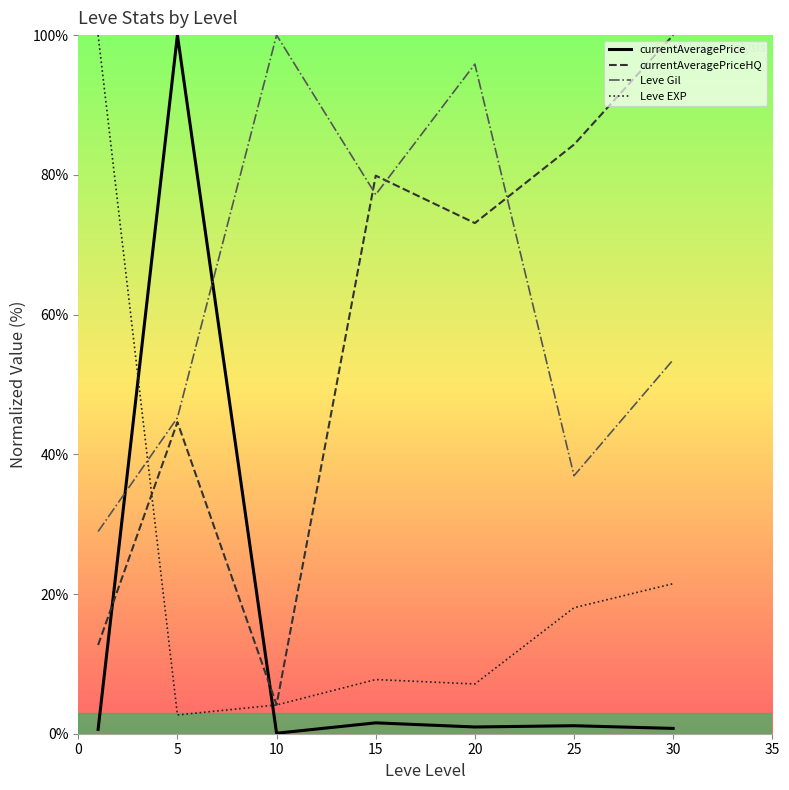

Which series has the widest spread of values?

currentAveragePrice